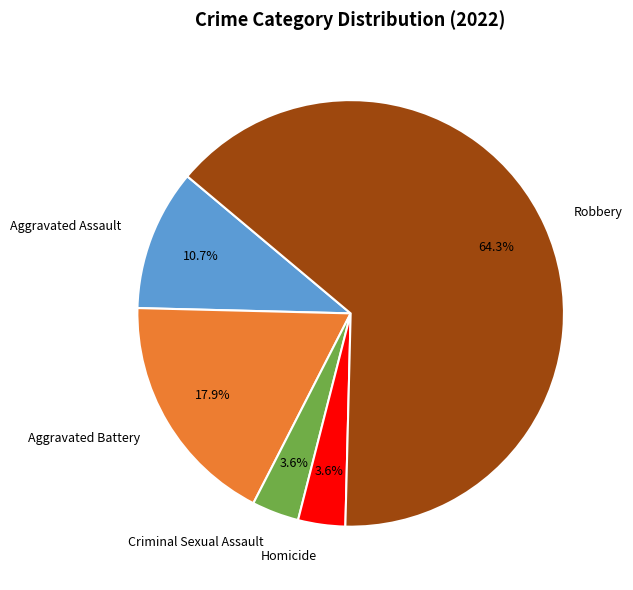

True or false: Aggravated Battery accounts for 24% of the total.

False